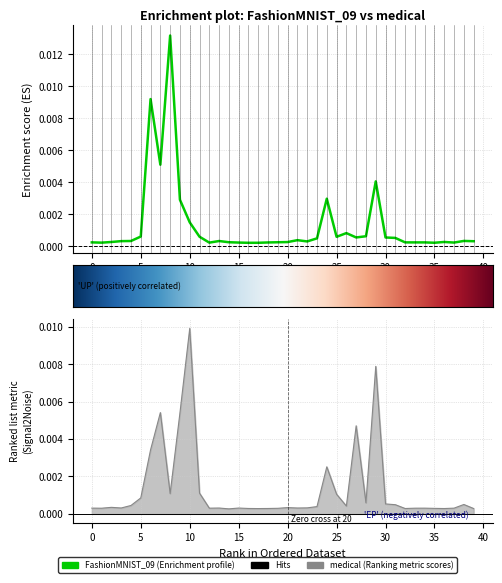

Rank the series by their maximum value, from lowest to highest.

medical, FashionMNIST_09